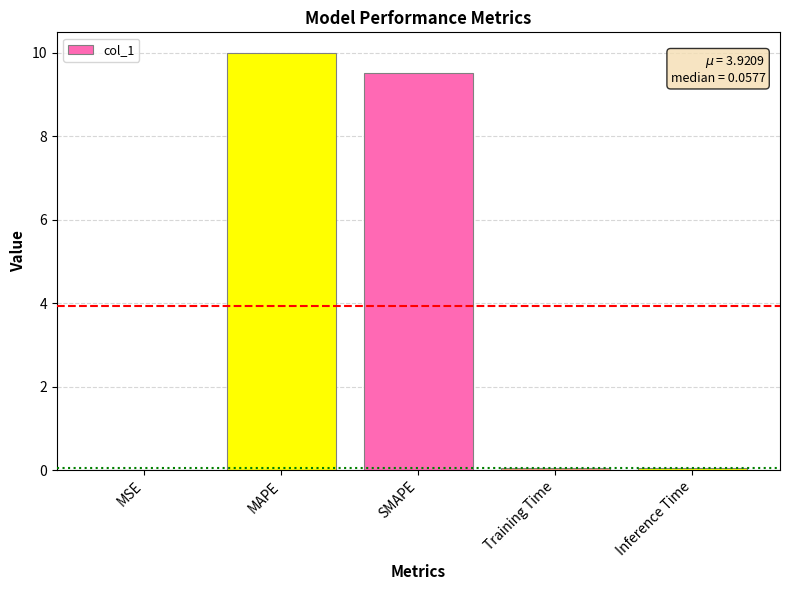

At which category does the chart reach its peak across all series?

MAPE